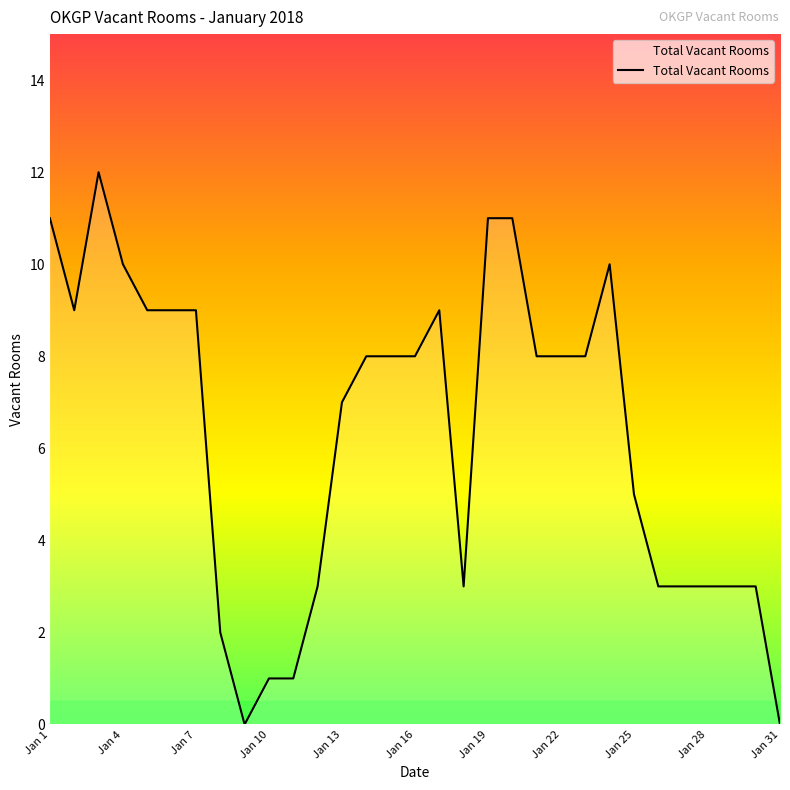

What is the maximum value shown in the chart?

12